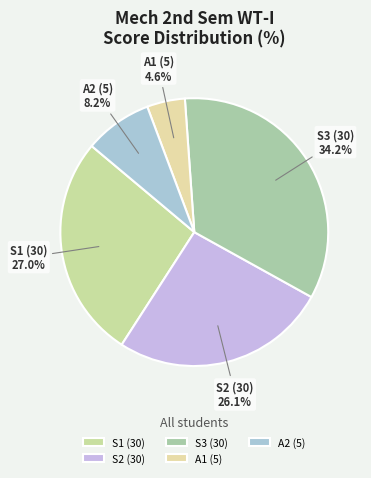

Does any single category account for the majority?

No